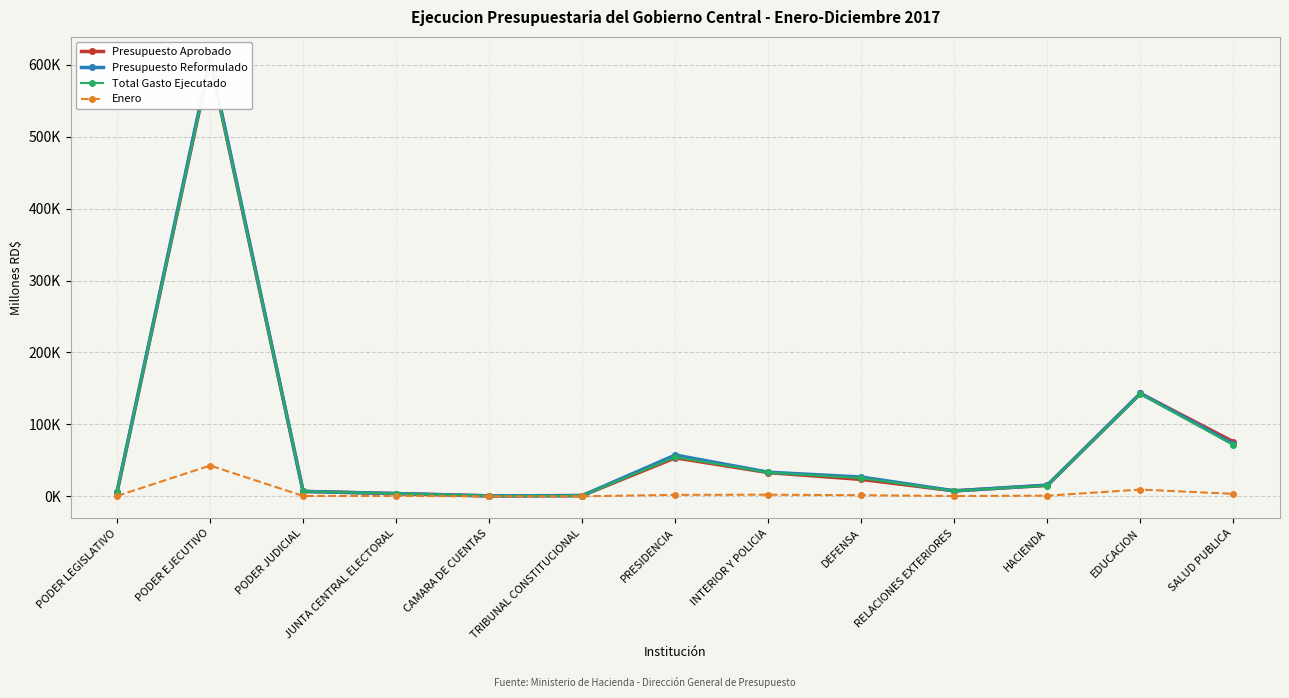

What is the difference between the highest and lowest values at JUNTA CENTRAL ELECTORAL?

3264.6